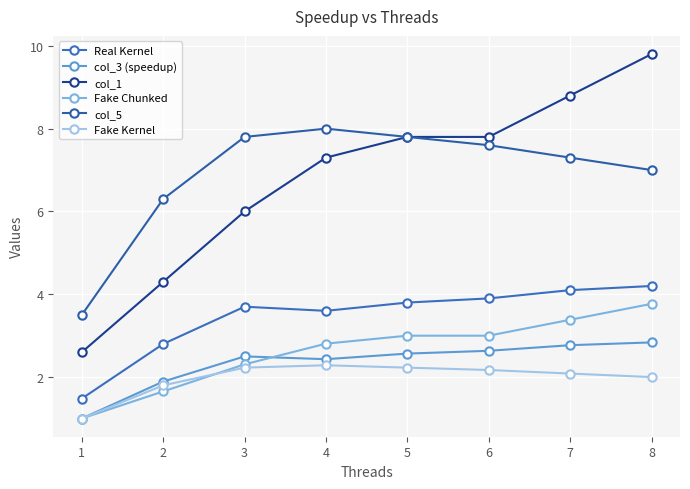

What are all the series names shown in the legend?

Real Kernel, col_3 (speedup), col_1, Fake Chunked, col_5, Fake Kernel